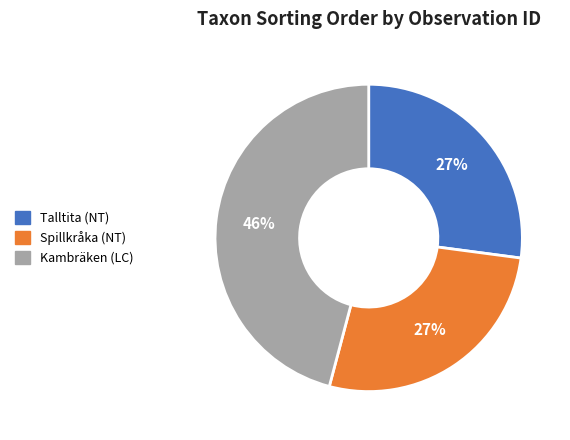

To the nearest percent, what is the average slice percentage?

33%